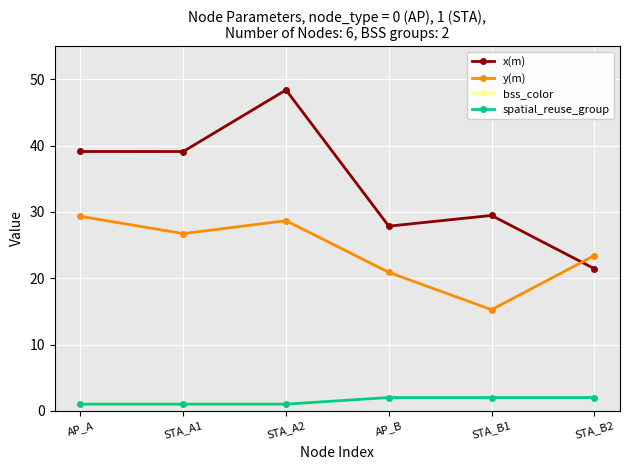

Is it true that y(m) equals 23.5 at STA_B1?

False